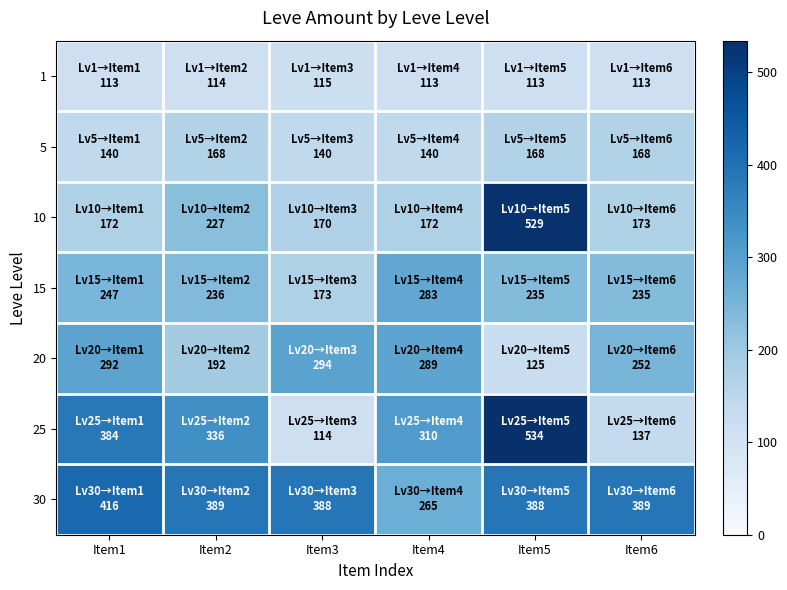

Which series changed the most between Item1 and Item2?

20